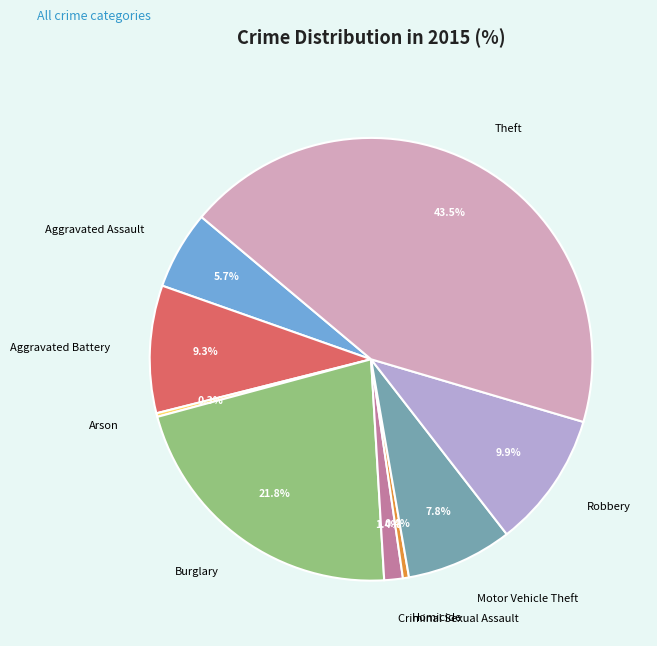

To the nearest percent, what is the difference between the largest and smallest slice percentages?

43%